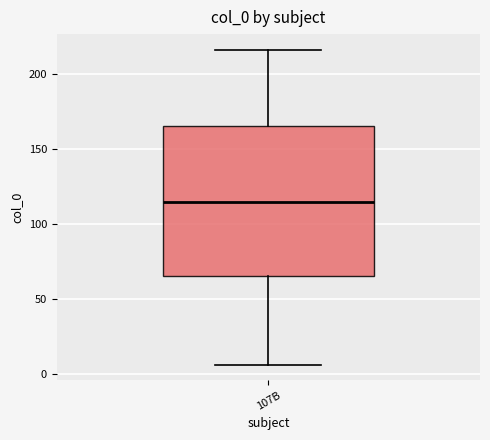

Read this box plot against the y-axis: the position of the median line, the range covered by the box, and the ends of both whiskers. The values are not printed on the chart, so give them approximately, as read against the axis.

median 115, box 65 to 165, whiskers 5 to 215